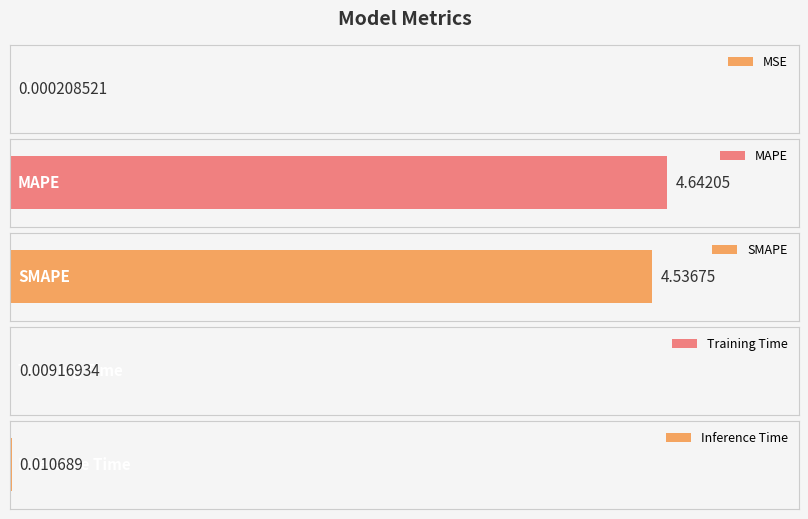

Reading left to right, what are all the values shown in this chart?

0.0	4.6	4.5	0.0	0.0